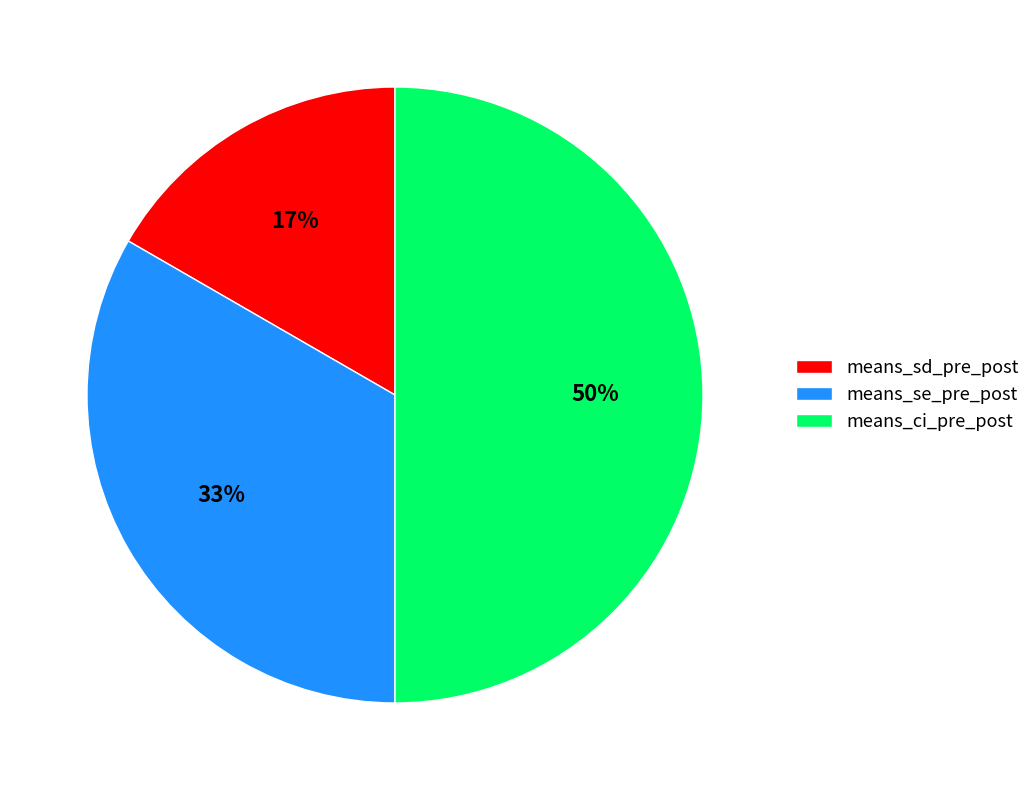

Which slice is the largest?

means_ci_pre_post